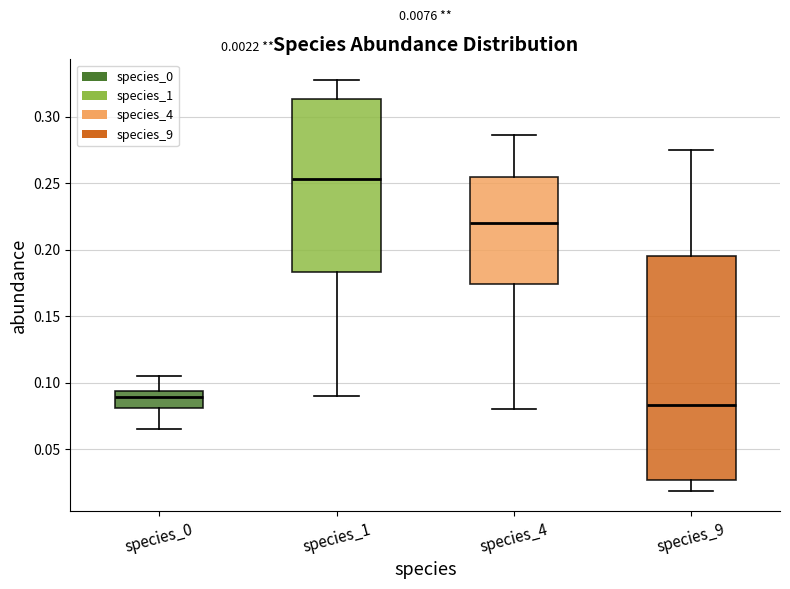

Which box is the tallest, from its lower edge to its upper edge?

species_9